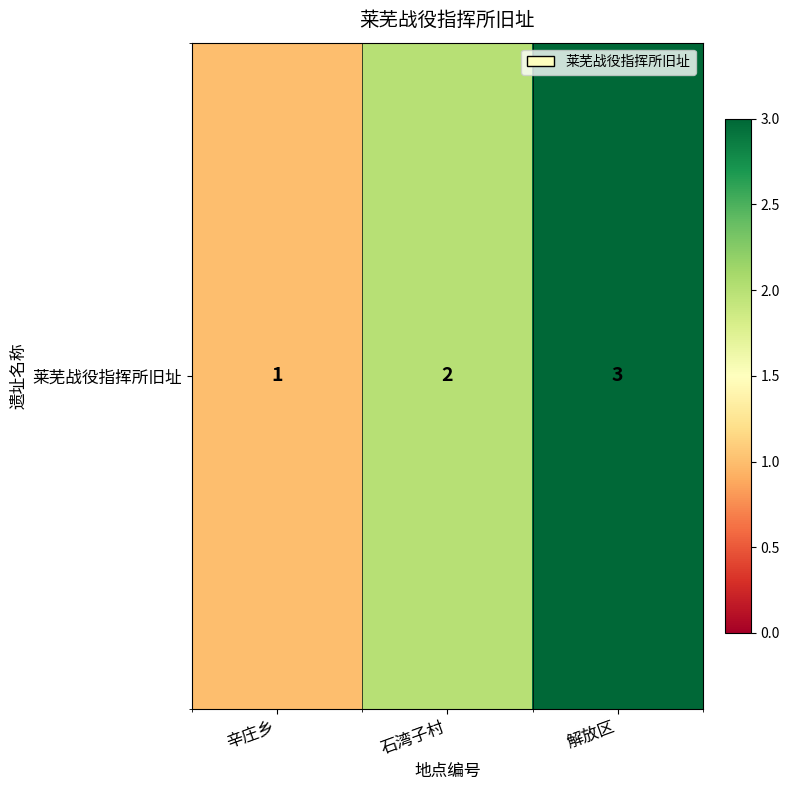

Reading left to right, list all the values displayed in this chart.

1	2	3